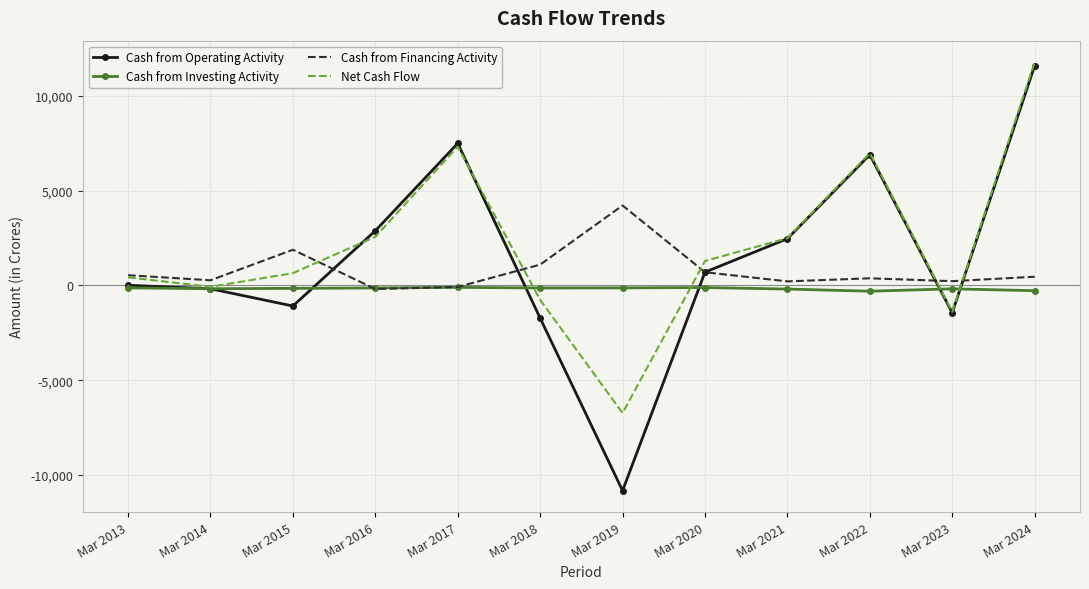

Which category has the highest value across all series?

Mar 2024